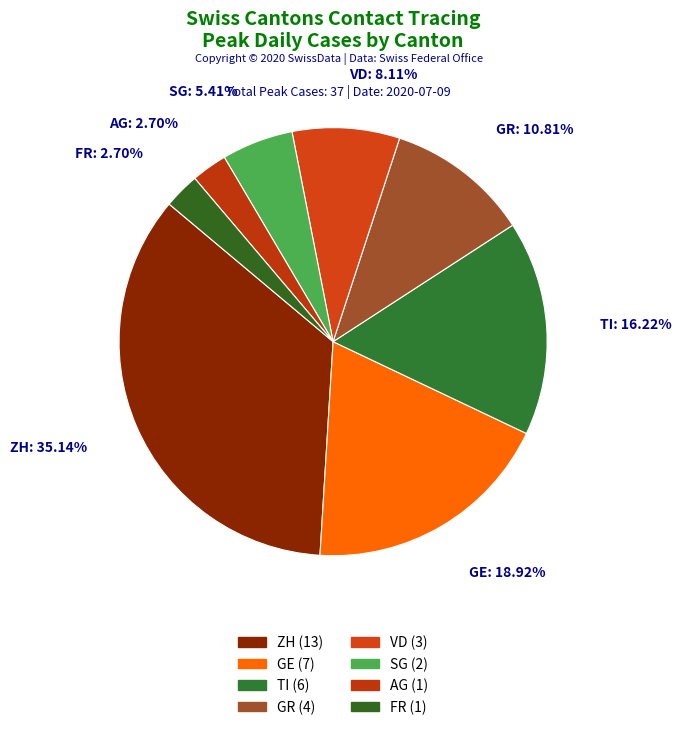

Rank the categories by value from lowest to highest.

AG, FR, SG, VD, GR, TI, GE, ZH